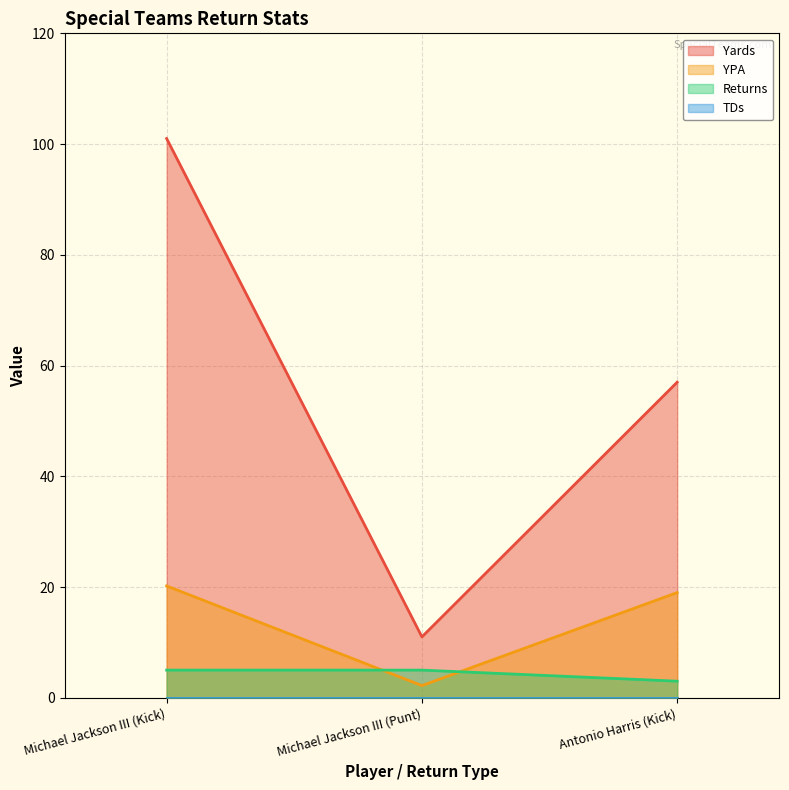

What is the difference between the YPA values at Michael Jackson III (Kick) and Michael Jackson III (Punt)?

18.0